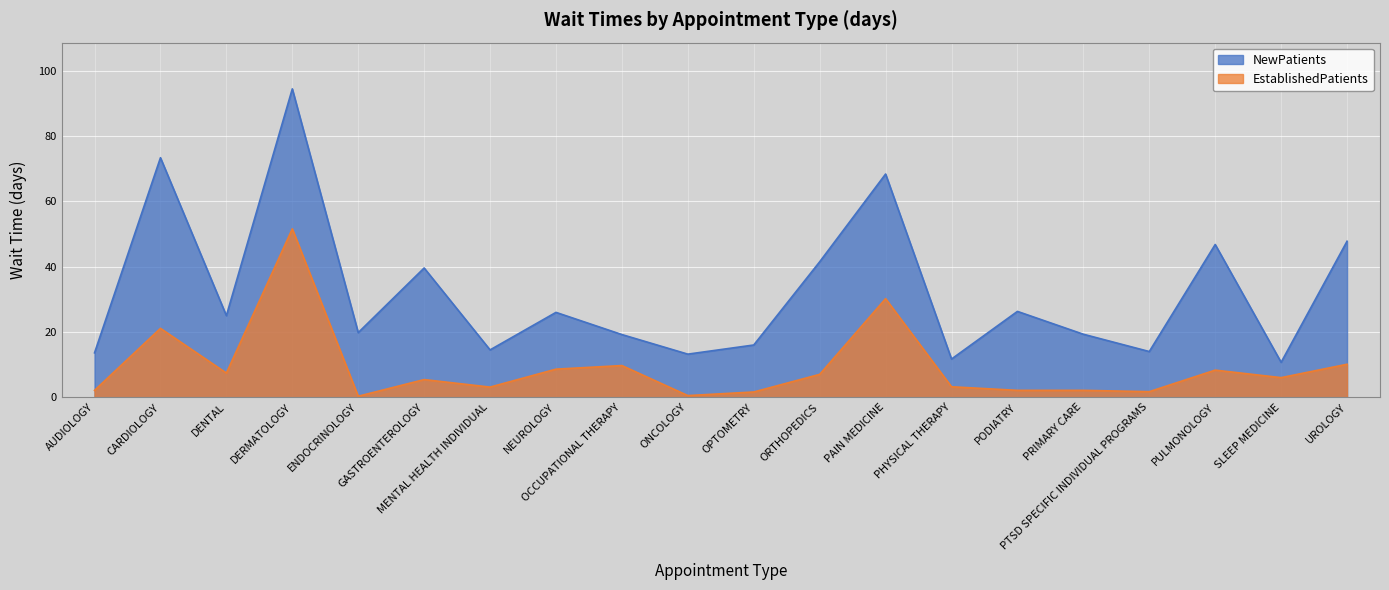

Reading left to right, what are all the values shown in this chart?

NewPatients: AUDIOLOGY=13.6	CARDIOLOGY=73.4	DENTAL=25.0	DERMATOLOGY=94.5	ENDOCRINOLOGY=19.8	GASTROENTEROLOGY=39.6	MENTAL HEALTH INDIVIDUAL=14.5	NEUROLOGY=26.0	OCCUPATIONAL THERAPY=19.2	ONCOLOGY=13.2	OPTOMETRY=16.0	ORTHOPEDICS=41.5	PAIN MEDICINE=68.4	PHYSICAL THERAPY=11.7	PODIATRY=26.3	PRIMARY CARE=19.3	PTSD SPECIFIC INDIVIDUAL PROGRAMS=14.0	PULMONOLOGY=46.8	SLEEP MEDICINE=10.7	UROLOGY=47.8
EstablishedPatients: AUDIOLOGY=2.1	CARDIOLOGY=21.1	DENTAL=7.4	DERMATOLOGY=51.6	ENDOCRINOLOGY=0.3	GASTROENTEROLOGY=5.4	MENTAL HEALTH INDIVIDUAL=3.1	NEUROLOGY=8.6	OCCUPATIONAL THERAPY=9.7	ONCOLOGY=0.5	OPTOMETRY=1.6	ORTHOPEDICS=7.0	PAIN MEDICINE=30.2	PHYSICAL THERAPY=3.2	PODIATRY=2.1	PRIMARY CARE=2.1	PTSD SPECIFIC INDIVIDUAL PROGRAMS=1.7	PULMONOLOGY=8.3	SLEEP MEDICINE=6.0	UROLOGY=10.1